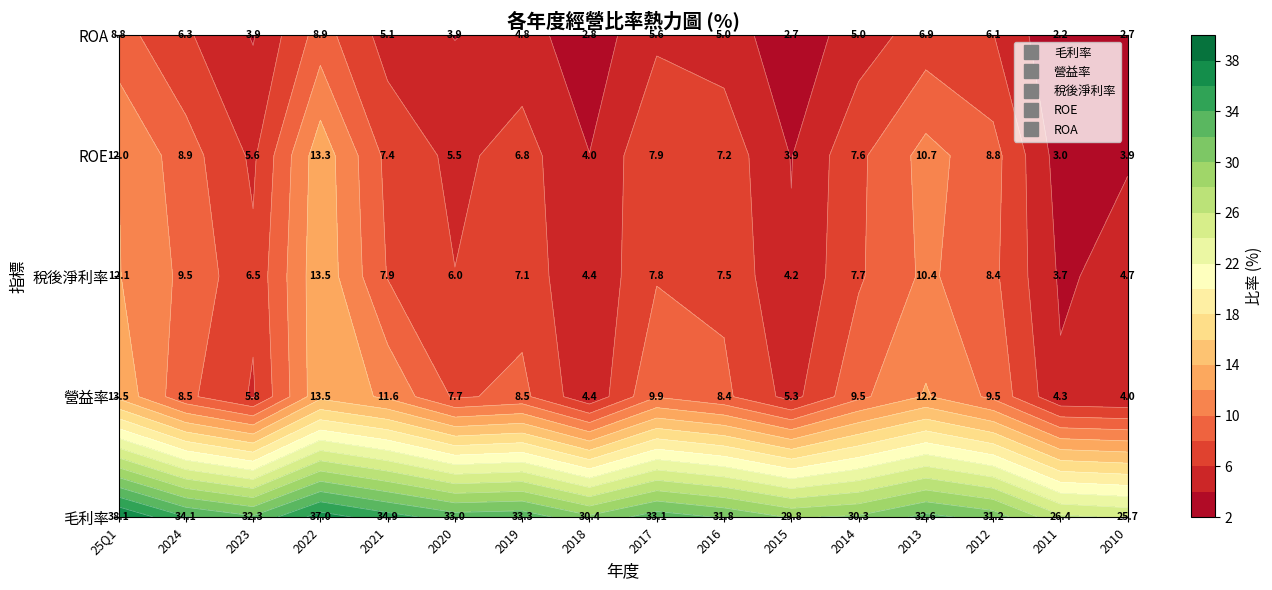

At which category is the sum across all series the highest?

2022